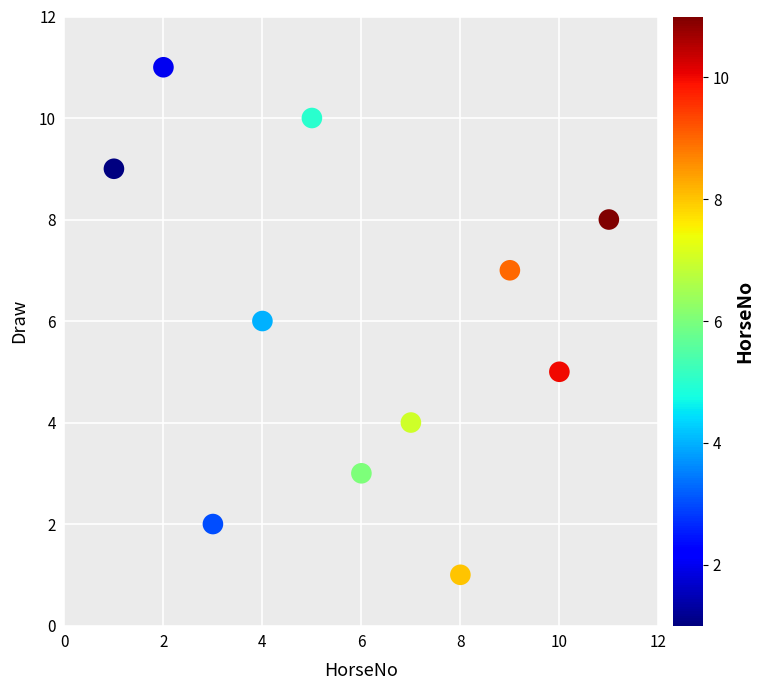

What is the range of Y values (max minus min)?

10